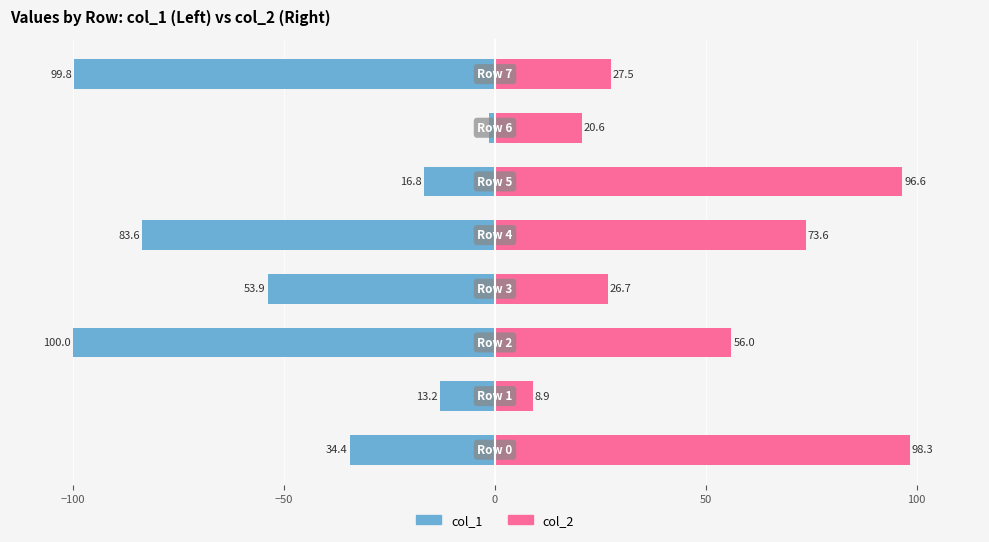

Are the bars horizontal?

Yes